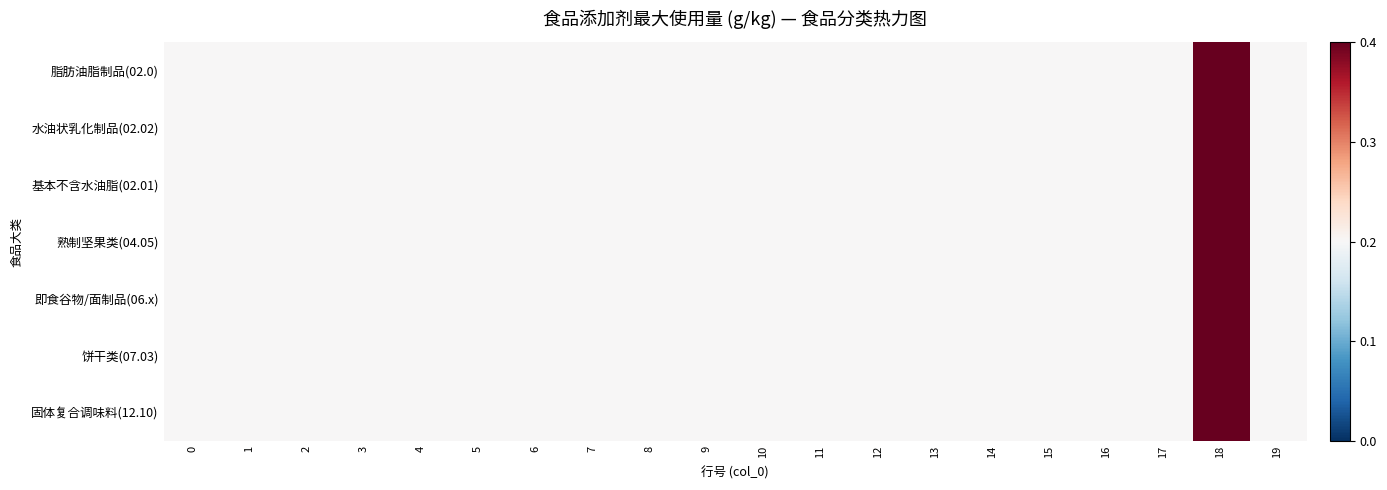

At which category is the sum across all series the highest?

18